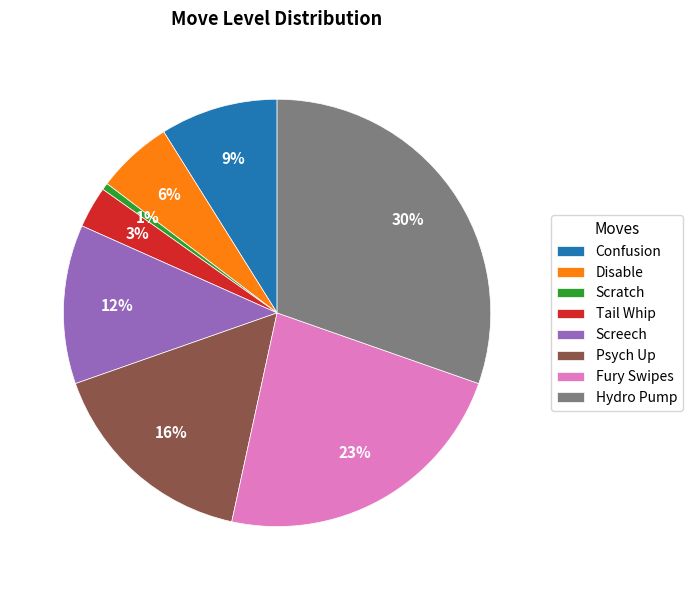

To the nearest percent, what is the average slice percentage?

12%